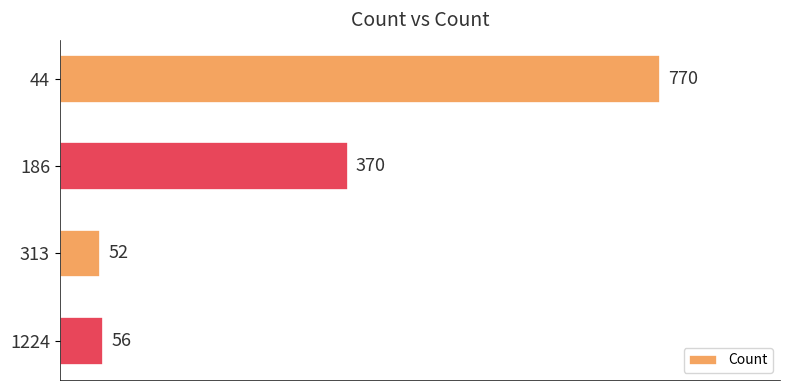

What is the average value?

312